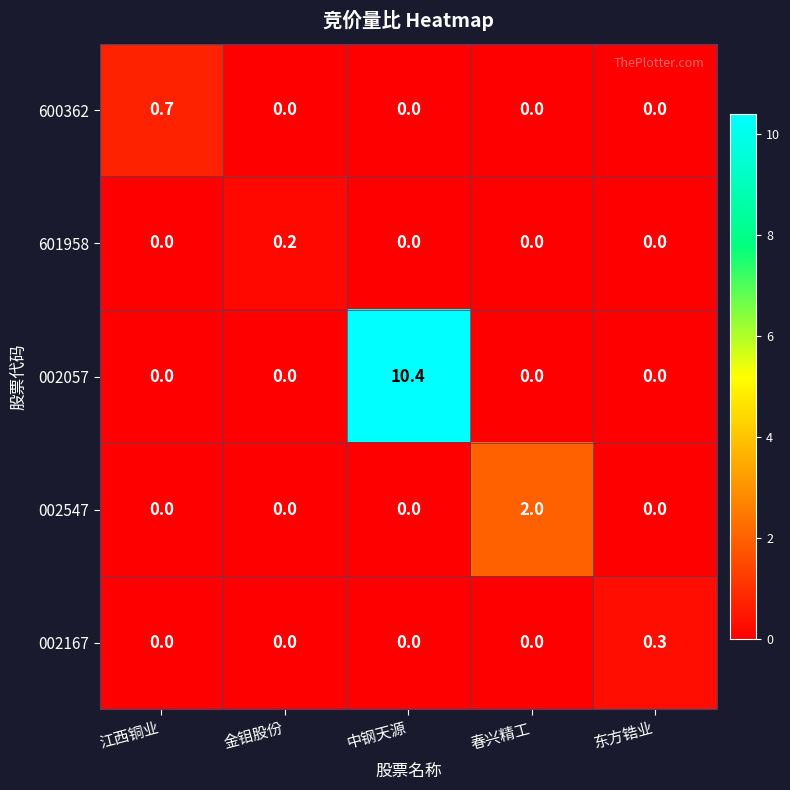

How many series are shown in this chart?

5